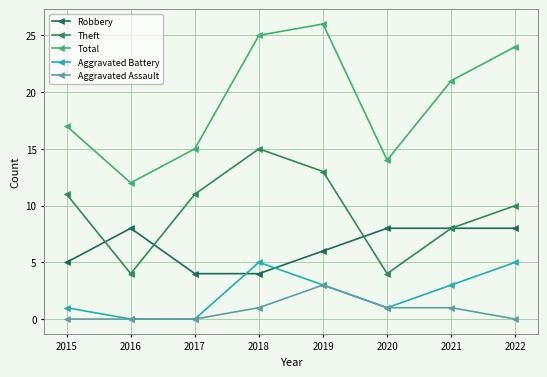

Reading left to right, transcribe all the data shown in this chart.

Robbery: 2015=5	2016=8	2017=4	2018=4	2019=6	2020=8	2021=8	2022=8
Theft: 2015=11	2016=4	2017=11	2018=15	2019=13	2020=4	2021=8	2022=10
Total: 2015=17	2016=12	2017=15	2018=25	2019=26	2020=14	2021=21	2022=24
Aggravated Battery: 2015=1	2016=0	2017=0	2018=5	2019=3	2020=1	2021=3	2022=5
Aggravated Assault: 2015=0	2016=0	2017=0	2018=1	2019=3	2020=1	2021=1	2022=0